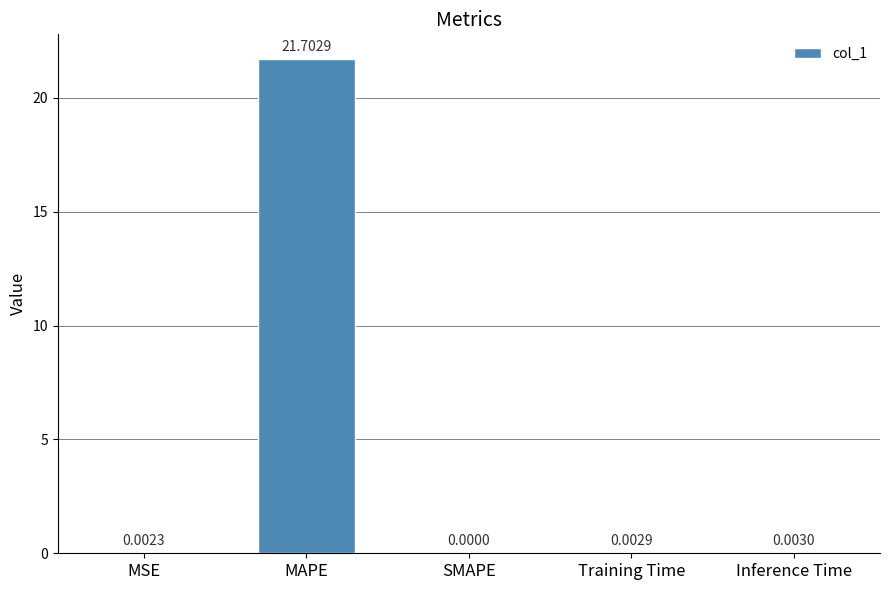

What is the sum of all values?

21.7